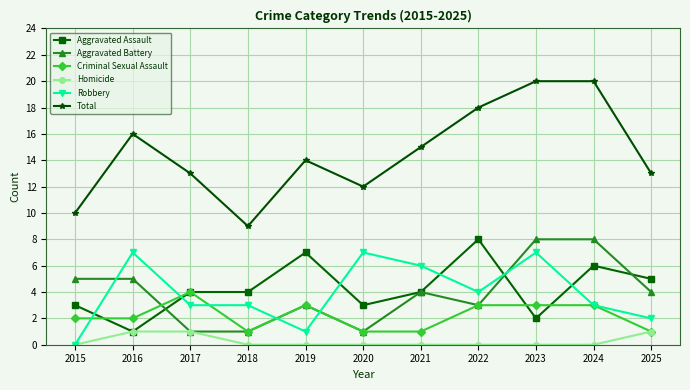

At how many categories does at least one series exceed 1?

11